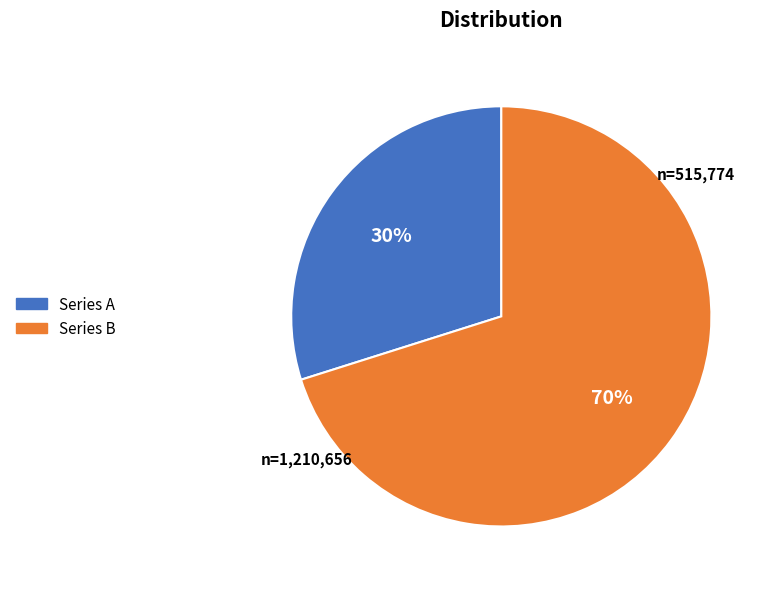

Is there any slice that represents more than half of the pie?

Yes